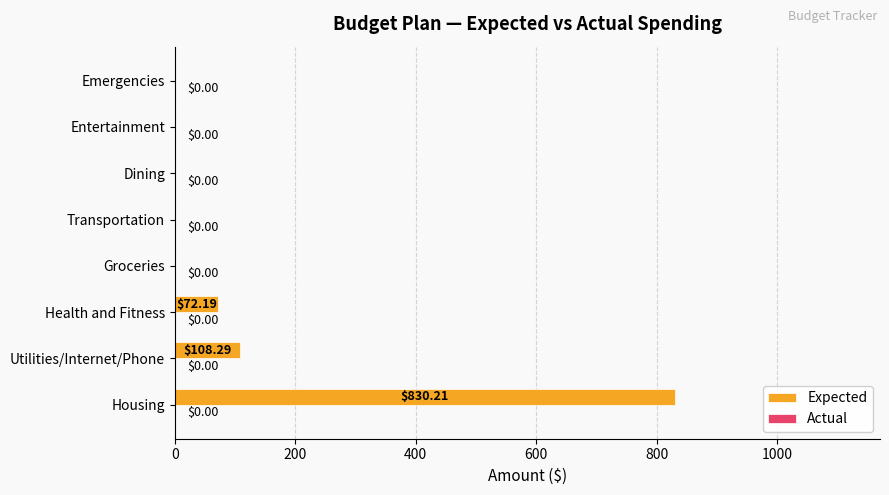

Which label corresponds to the largest value in the chart?

Housing